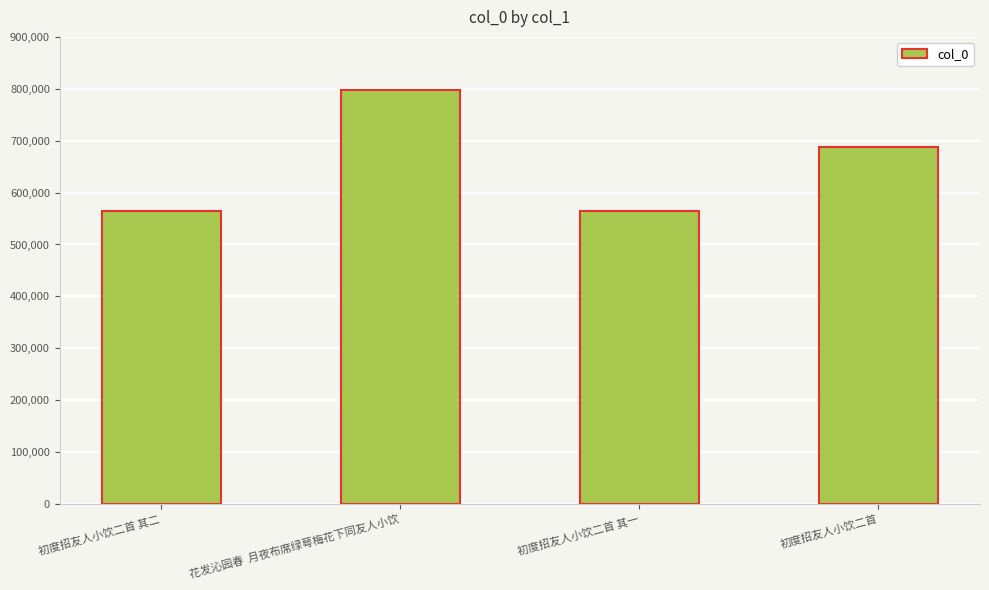

What is the difference between the second highest and minimum values?

122597